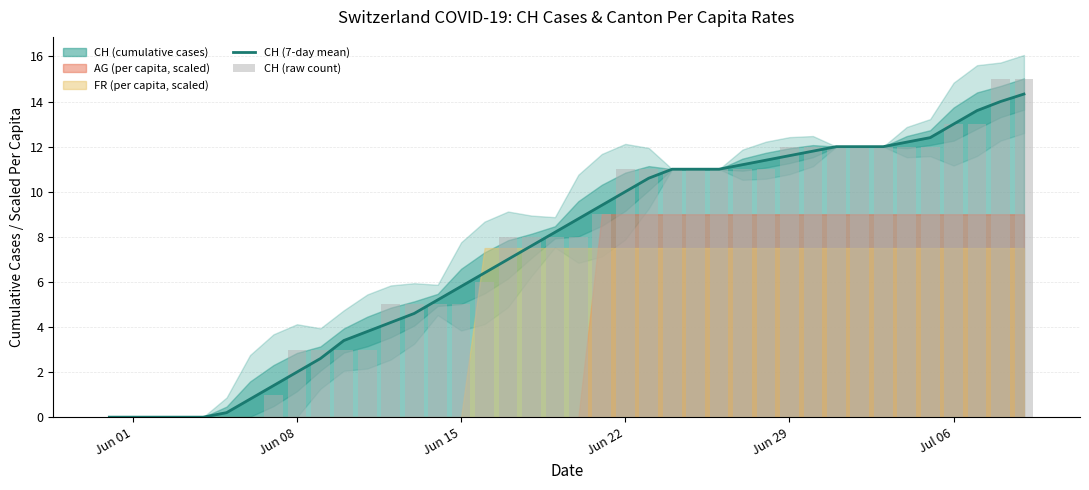

True or false: CH (7-day mean) has a value of 3.0 at Jun 15.

False